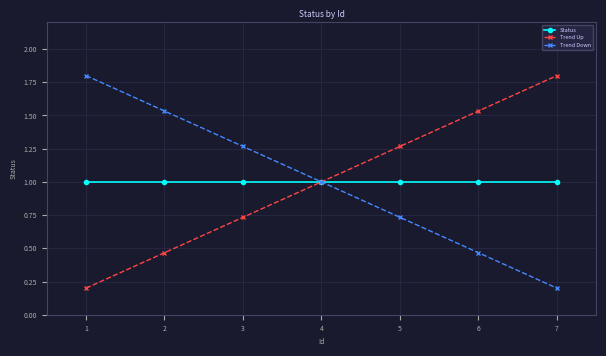

At which label is Trend Down closest to 1?

4